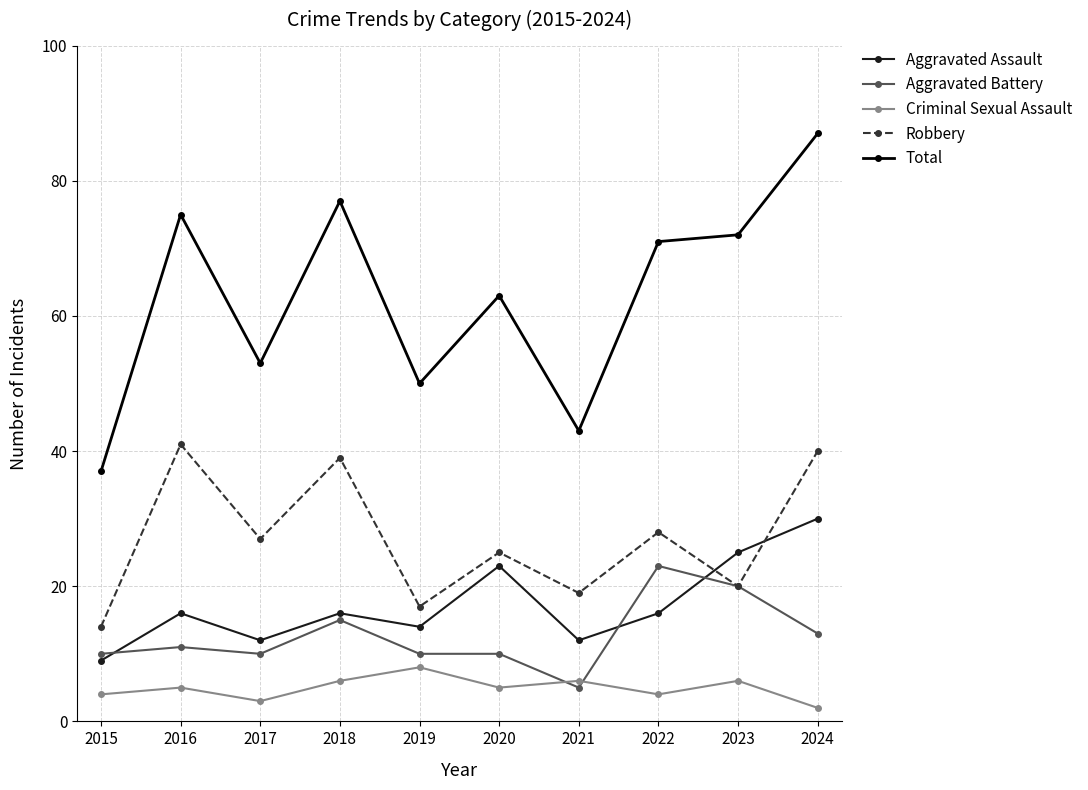

True or false: Aggravated Battery and Criminal Sexual Assault intersect in this chart.

True